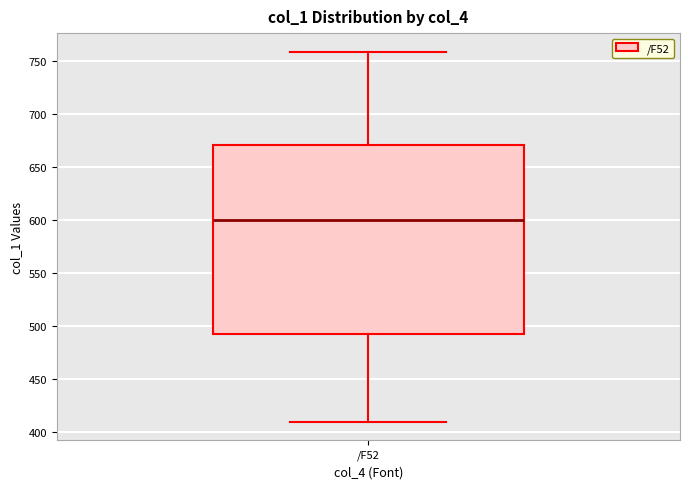

Where does the upper whisker of the box for /F52 end on the y-axis? The values are not printed on the chart, so give them approximately, as read against the axis.

760